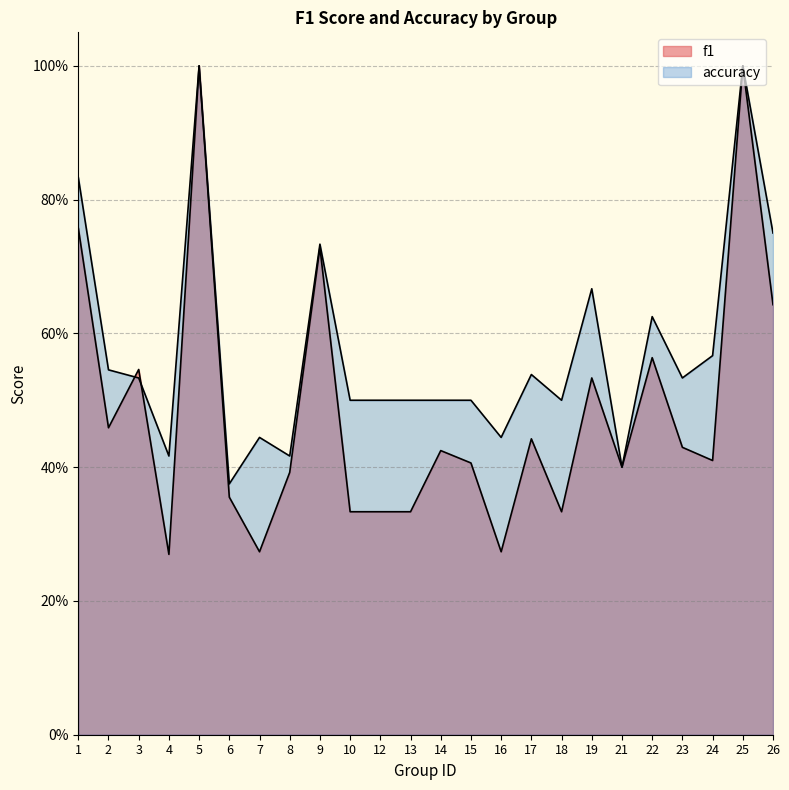

How many times do accuracy and f1 cross each other?

2